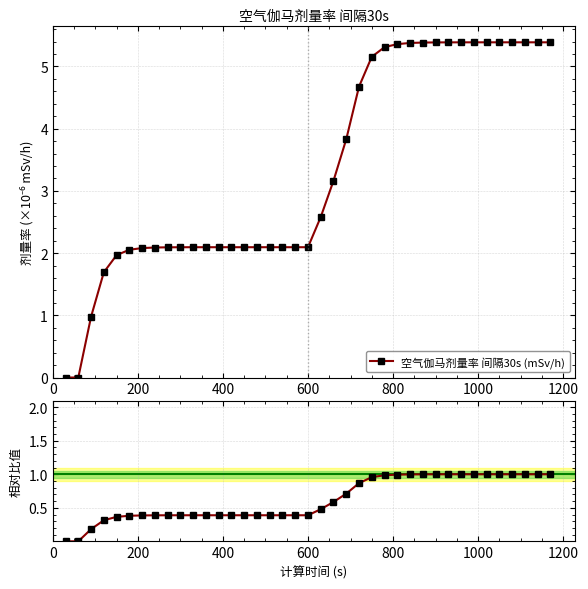

What is the value of the 相对稳定值 point at the 37th from the left?

1.0